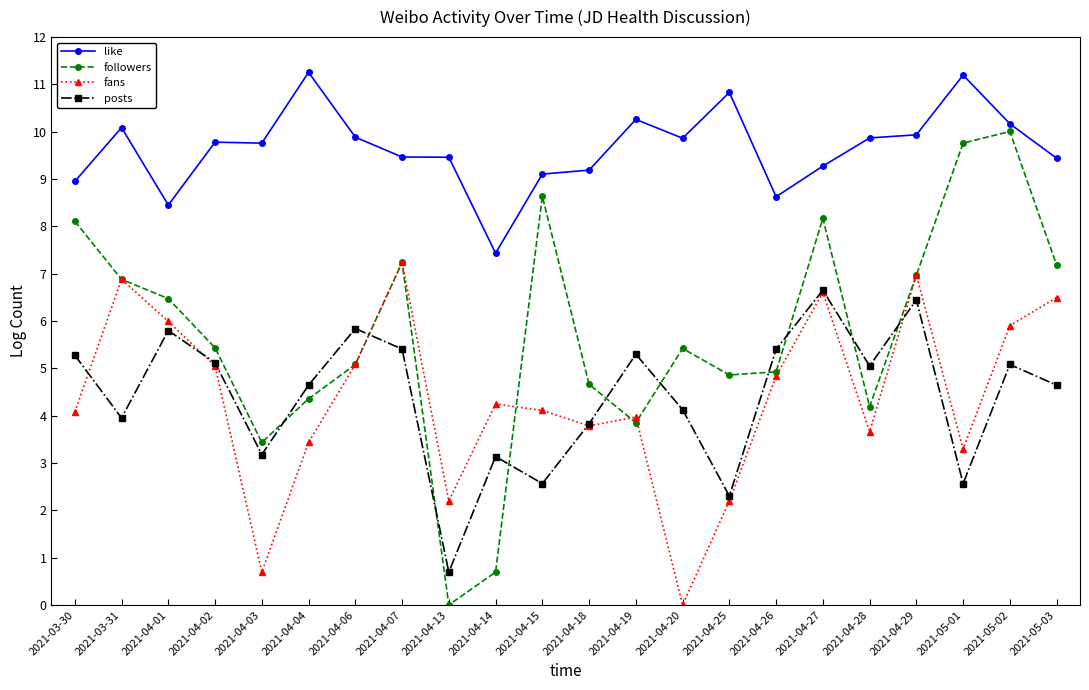

The posts series shows 6.7 at 2021-04-27. True or false?

True